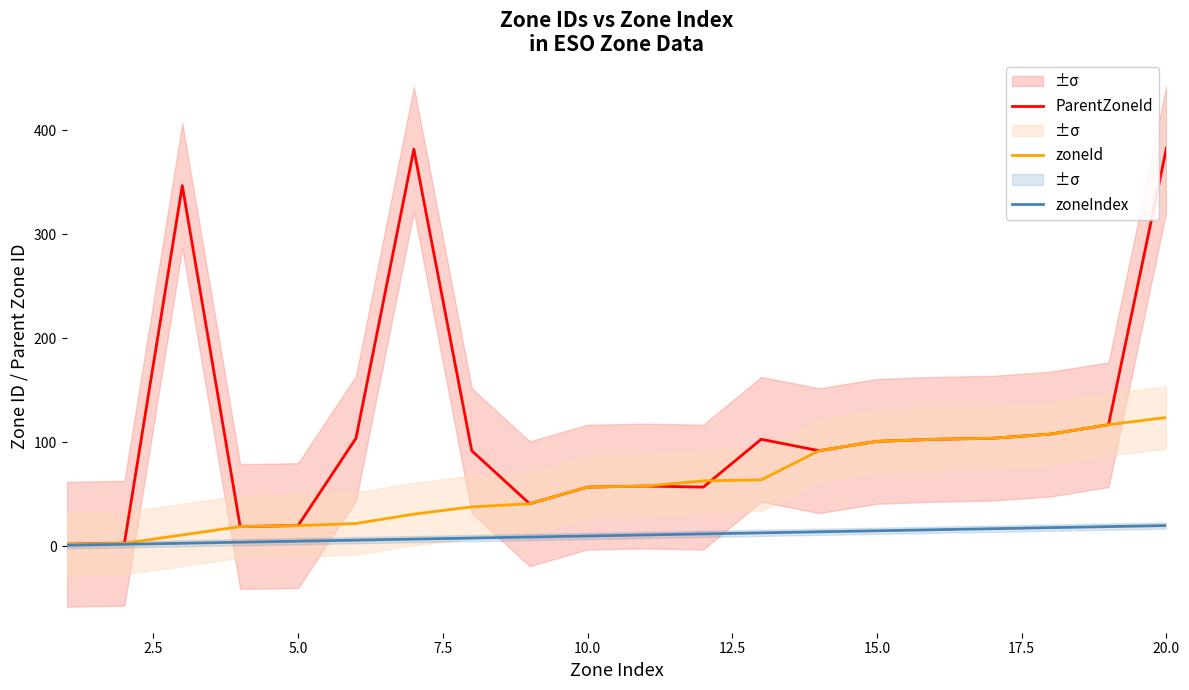

How many series are shown in this chart?

3